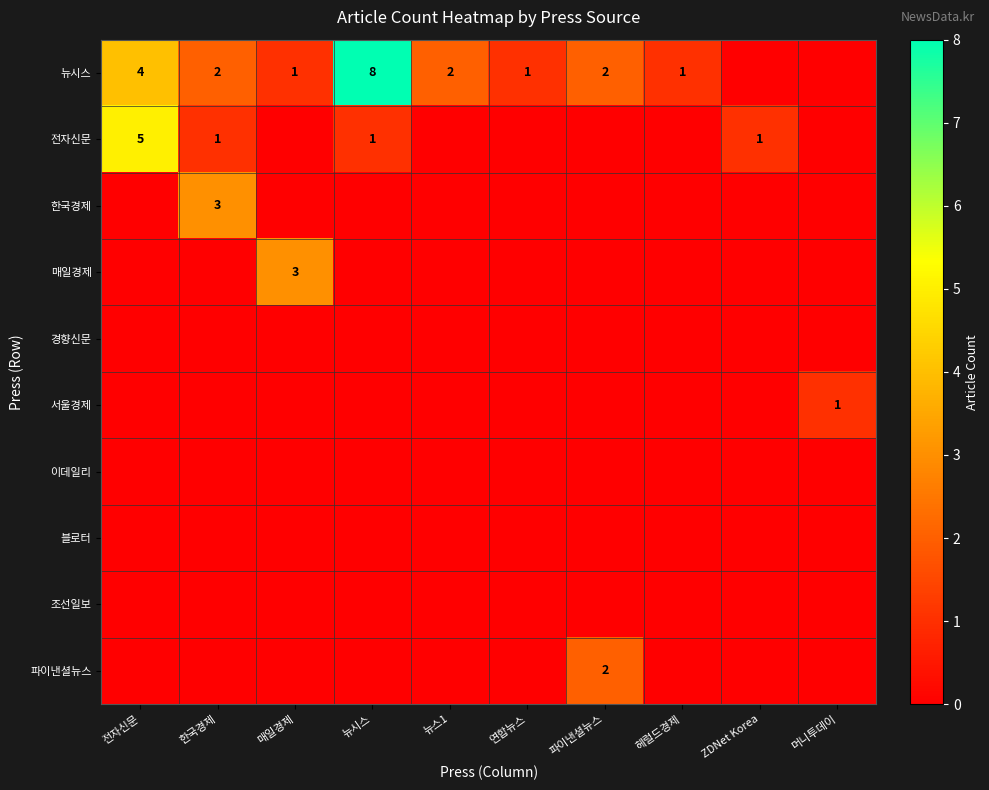

Is it true that 파이낸셜뉴스 equals 0 at 파이낸셜뉴스?

False